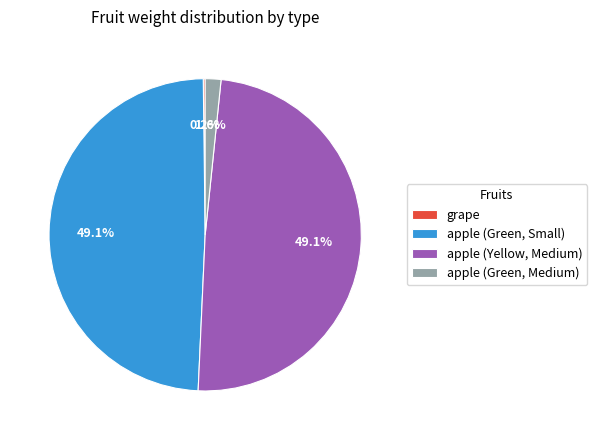

Does apple (Green, Small) account for over 50% of the chart?

No